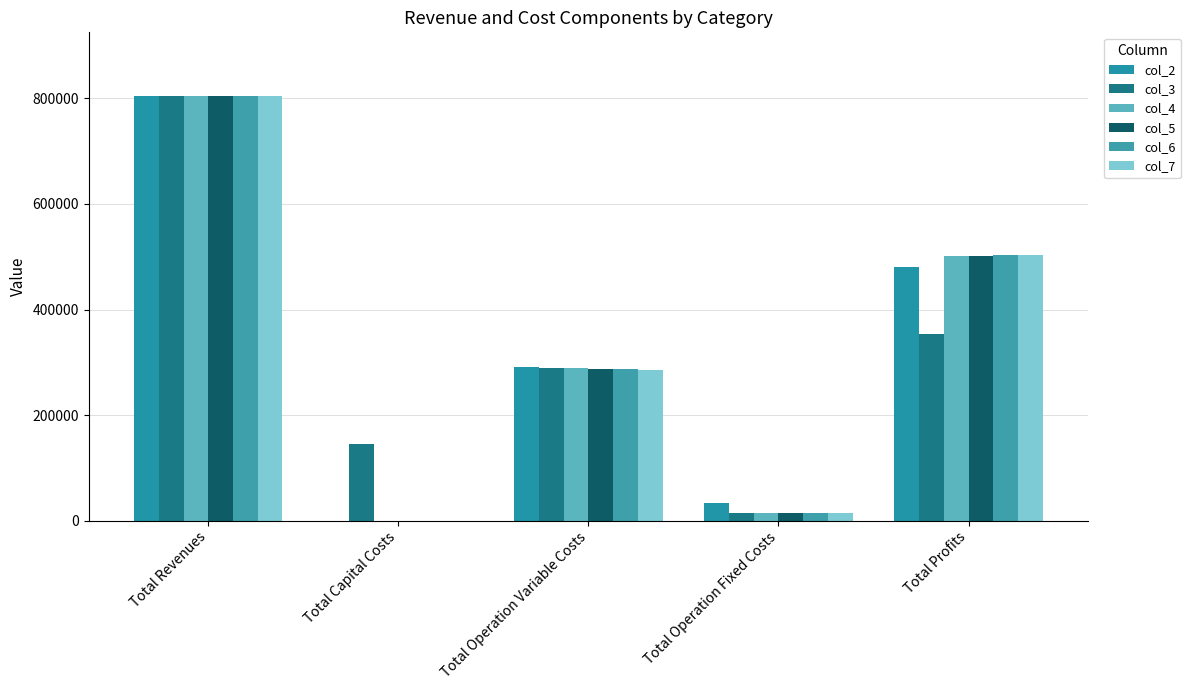

How many categories are shown in the chart?

5